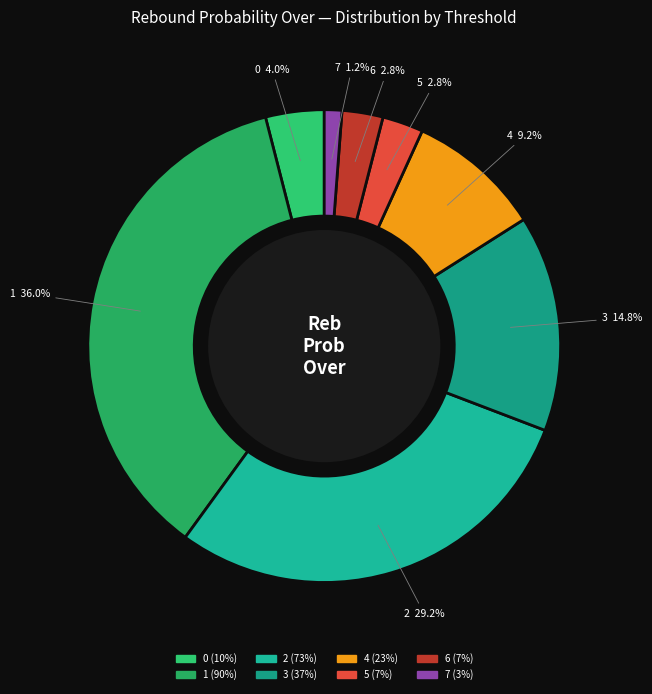

Does 3 represent more than half of the total?

No